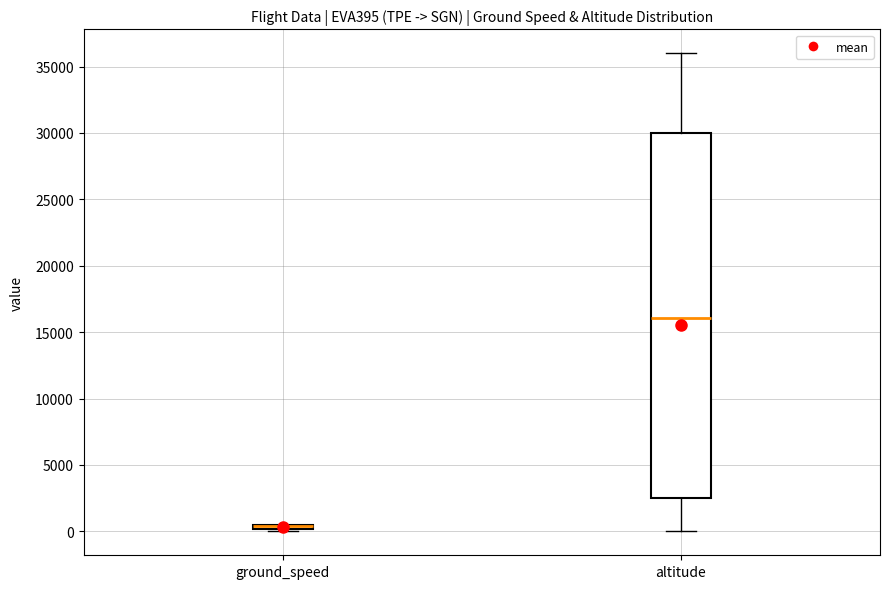

Which box is the tallest, from its lower edge to its upper edge?

altitude